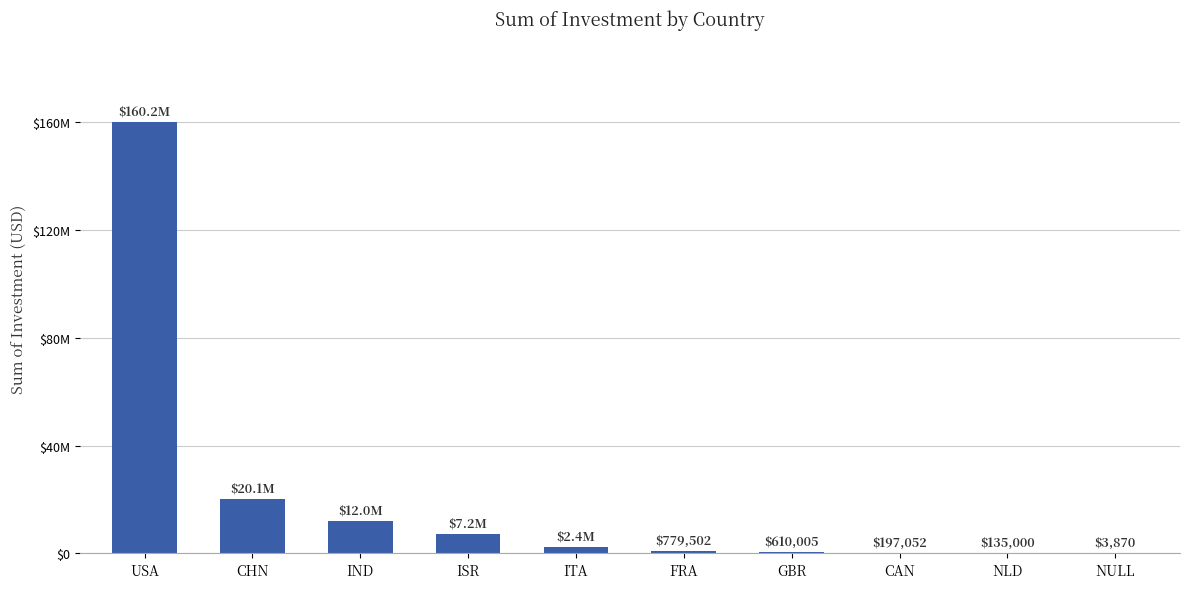

Reading right to left, list all the values displayed in this chart.

3870	135000	197052	610005	779502	2428895	7200000	12045000	20093511	160237218